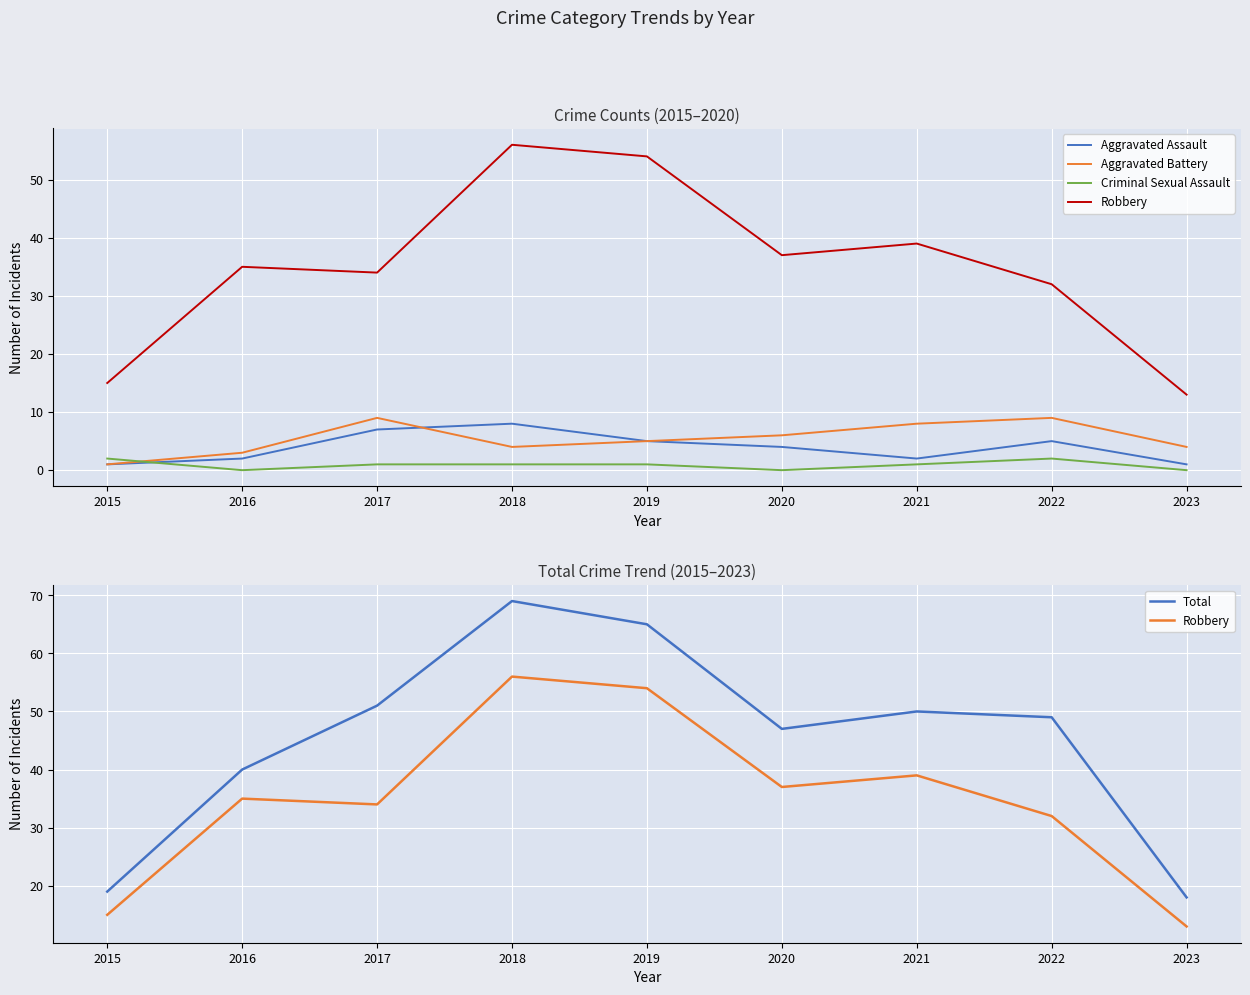

Reading left to right, extract all data points from this chart.

Aggravated Assault: 1	2	7	8	5	4	2	5	1
Aggravated Battery: 1	3	9	4	5	6	8	9	4
Criminal Sexual Assault: 2	0	1	1	1	0	1	2	0
Robbery: 15	35	34	56	54	37	39	32	13
Total: 19	40	51	69	65	47	50	49	18